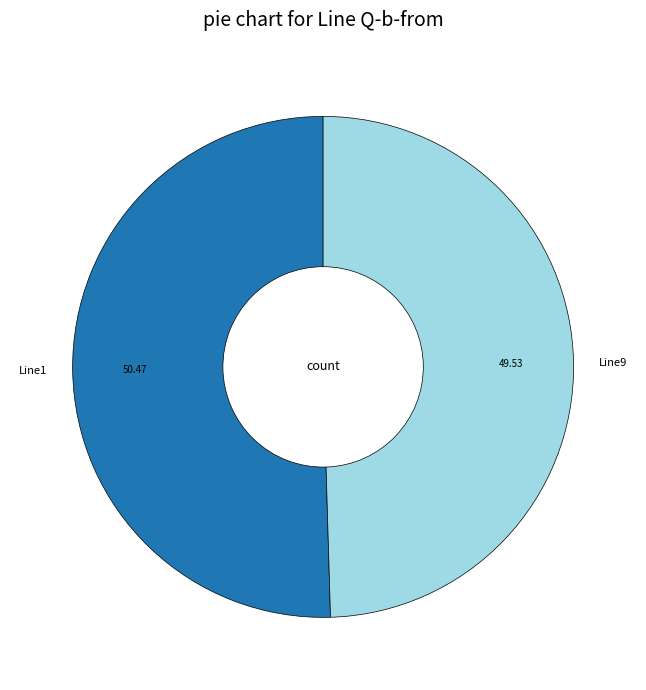

Is the sum of Line1 and Line9 greater than half?

Yes